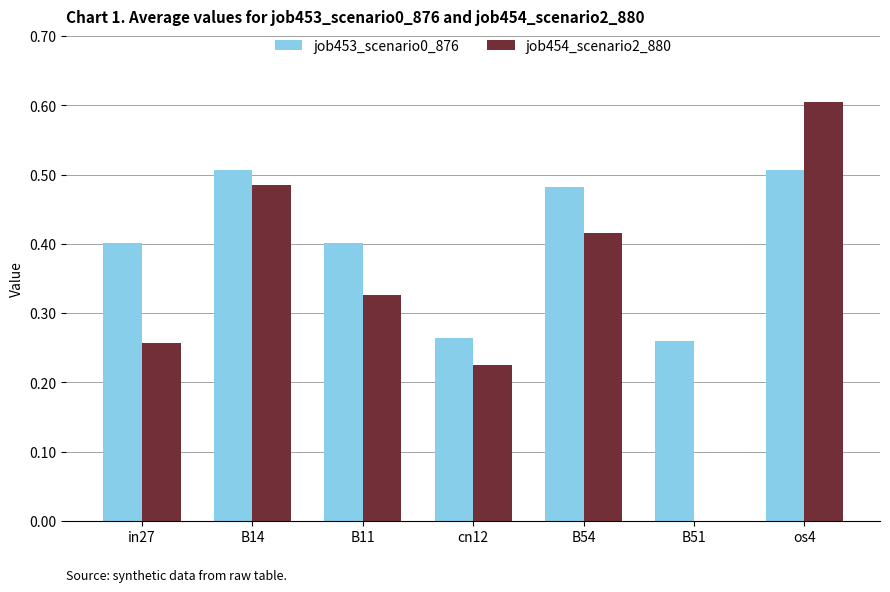

Is the value of job453_scenario0_876 at in27 greater than the value of job454_scenario2_880 at in27?

Yes